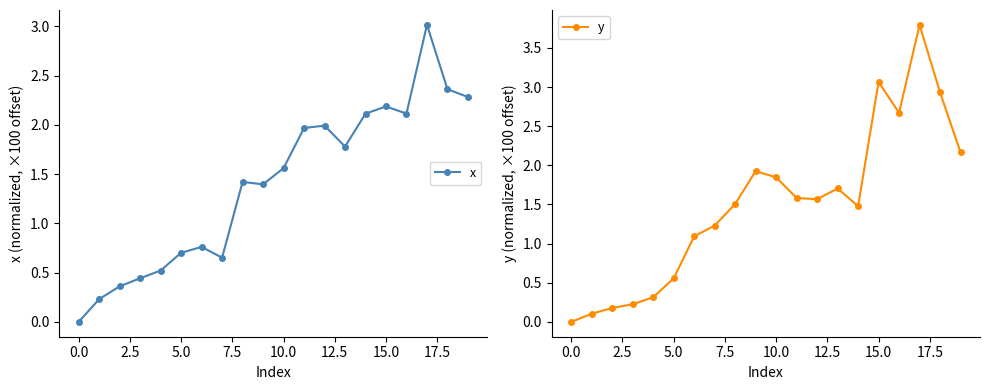

The value of y at 0.0 is 1.8. True or false?

False